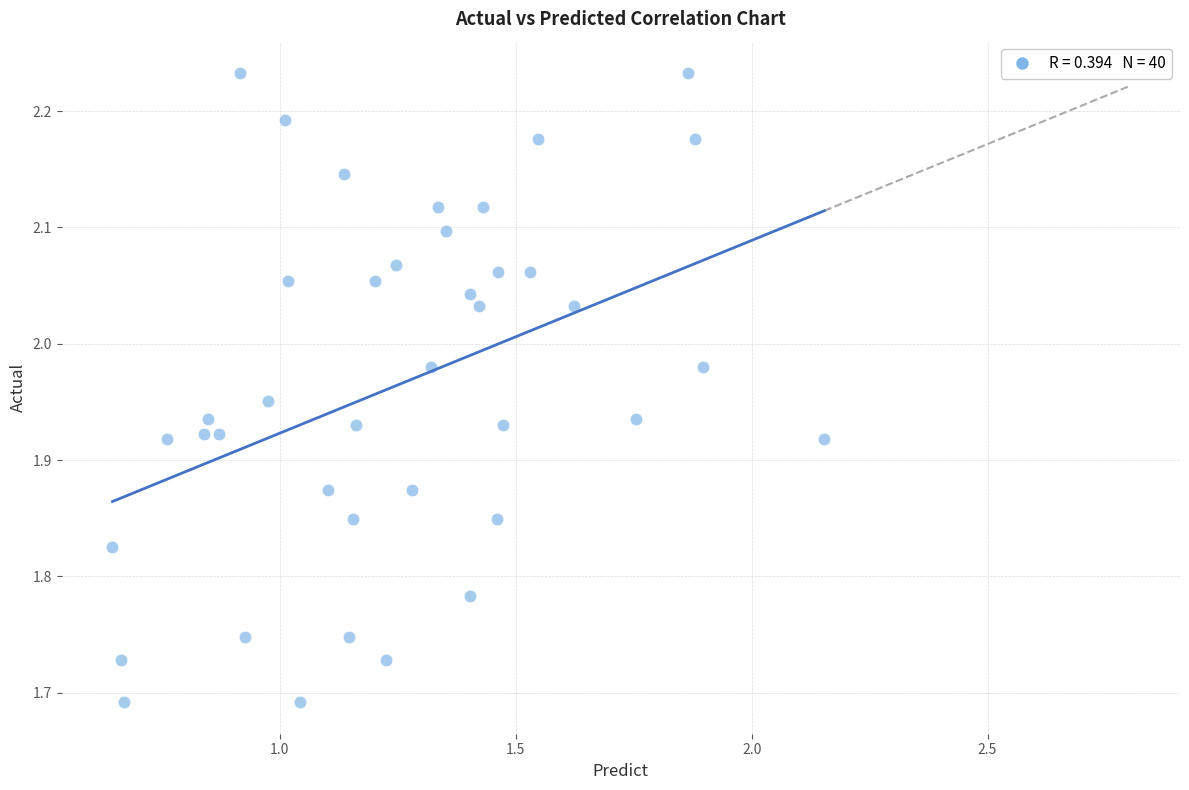

What is the range of X values (max minus min)?

1.5